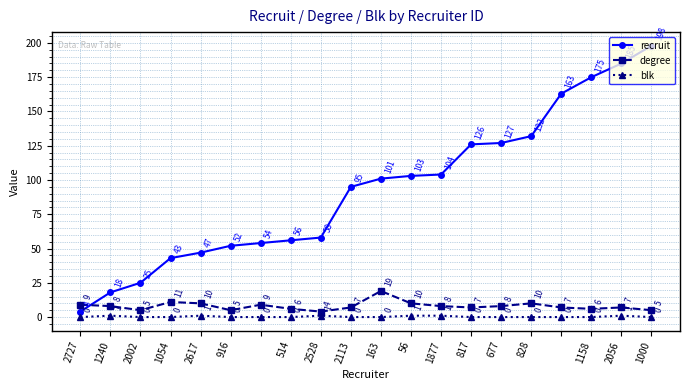

Reading left to right, transcribe all the data shown in this chart.

recruit: 4	18	25	43	47	52	54	56	58	95	101	103	104	126	127	132	163	175	185	198
degree: 9	8	5	11	10	5	9	6	4	7	19	10	8	7	8	10	7	6	7	5
blk: 0	1	0	0	1	0	0	0	1	0	0	1	1	0	0	0	0	0	1	0